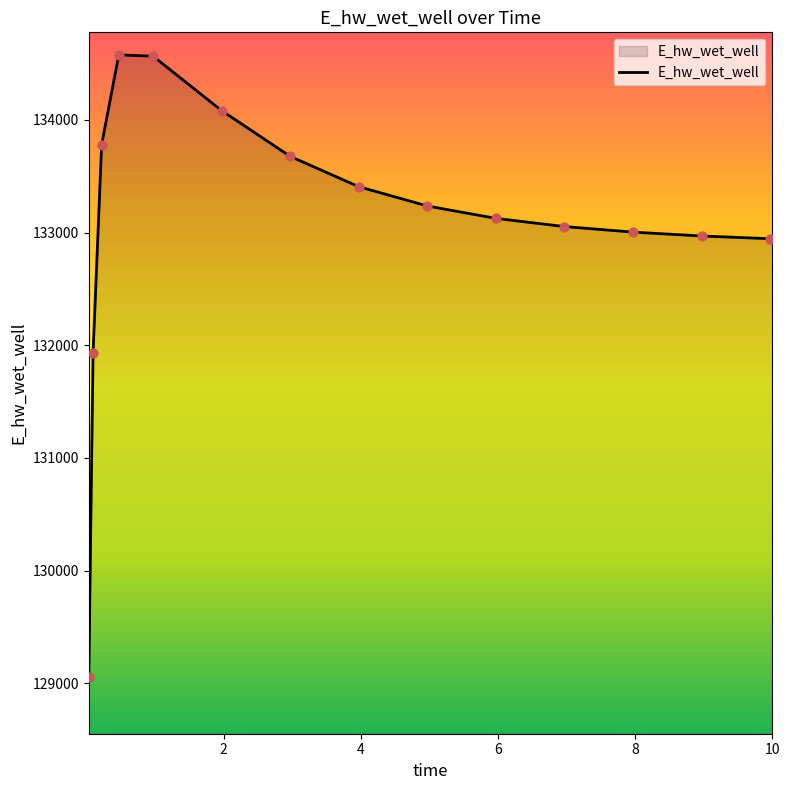

What is the minimum value shown in the chart?

129051.6